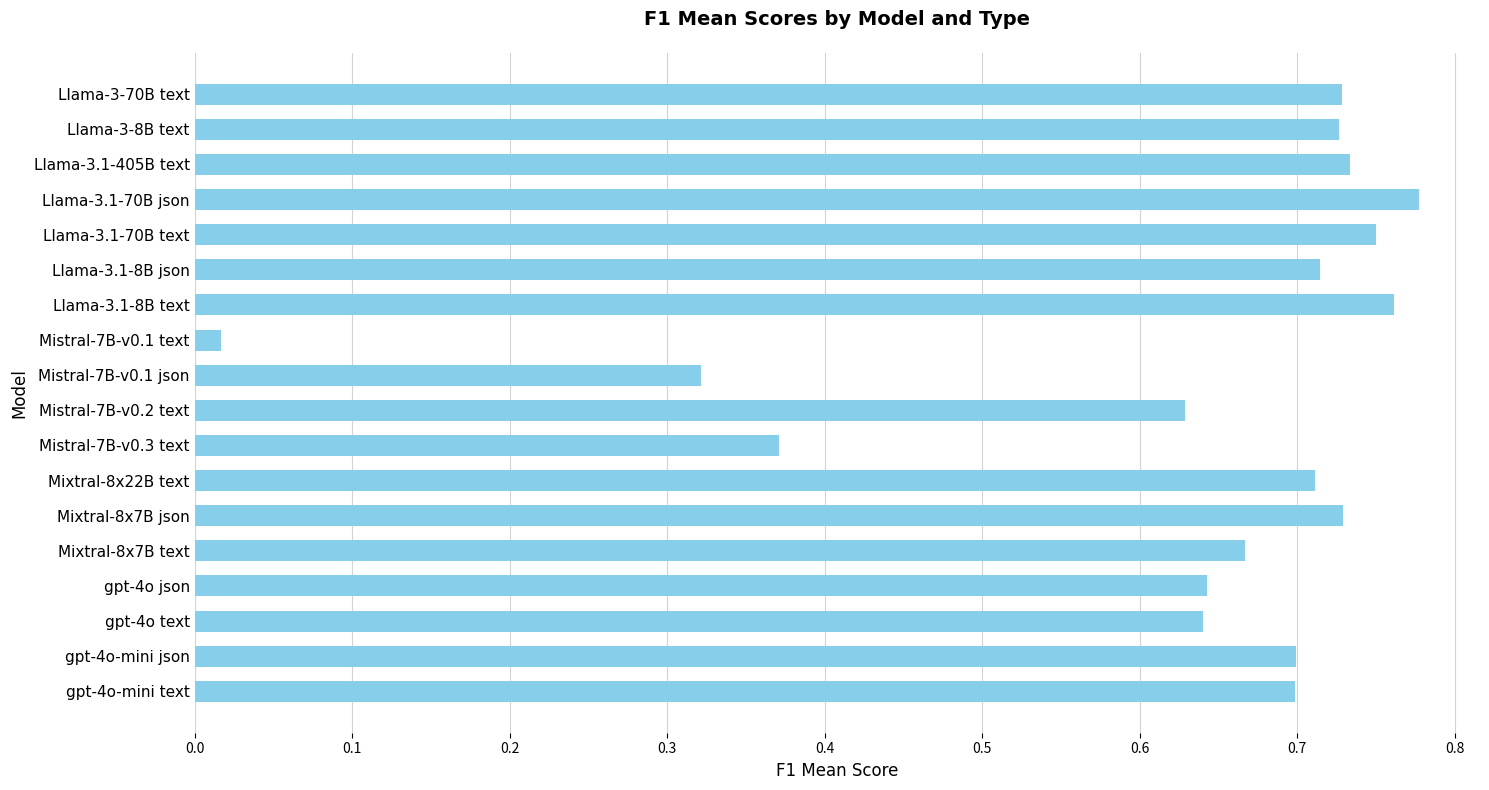

What position from the top is gpt-4o text?

16